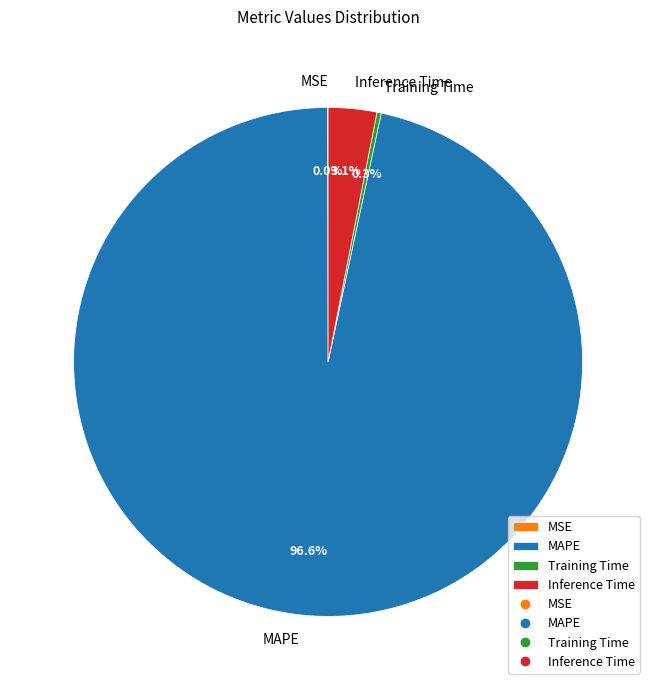

What percentage is the Inference Time slice, to the nearest percent?

3%